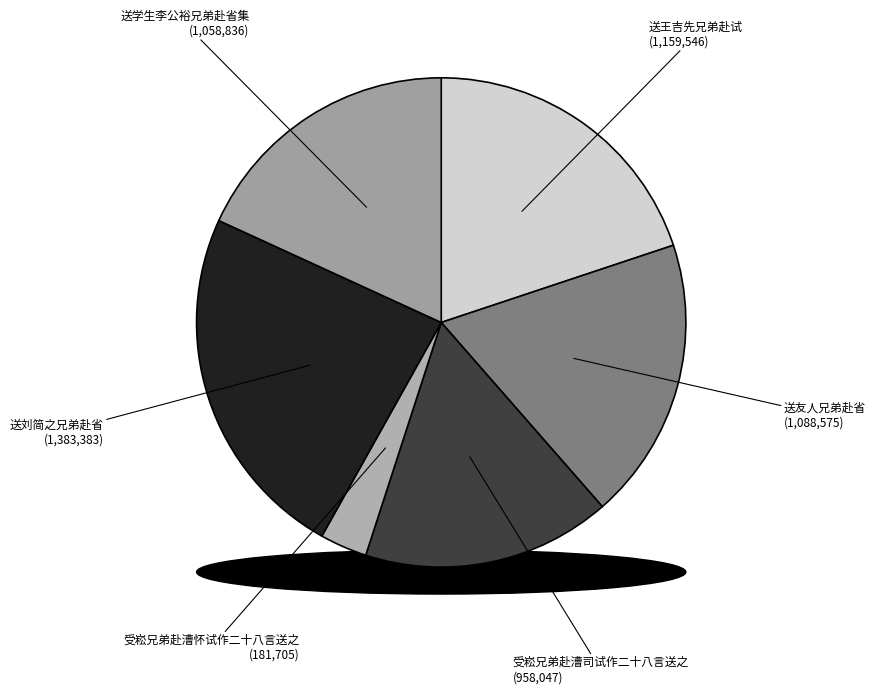

Which has a higher value, 送友人兄弟赴省 or 送刘简之兄弟赴省?

送刘简之兄弟赴省